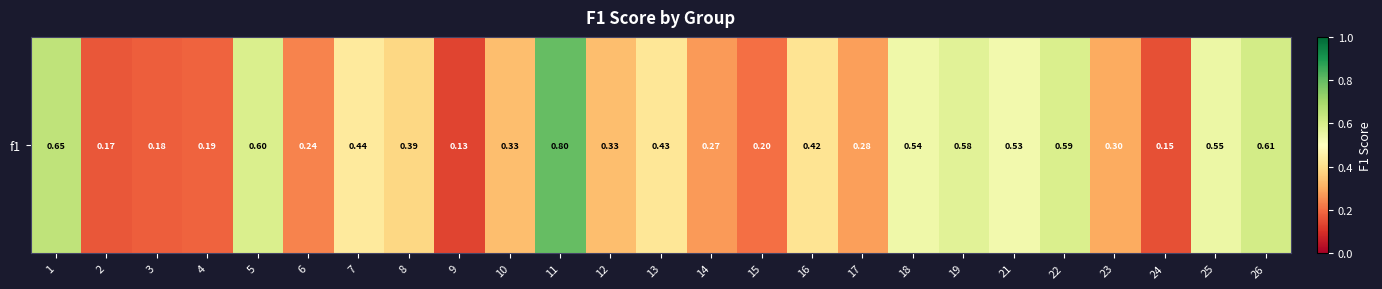

List the labels in order of value, largest first.

11, 1, 26, 5, 22, 19, 25, 18, 21, 7, 13, 16, 8, 10, 12, 23, 17, 14, 6, 15, 4, 3, 2, 24, 9